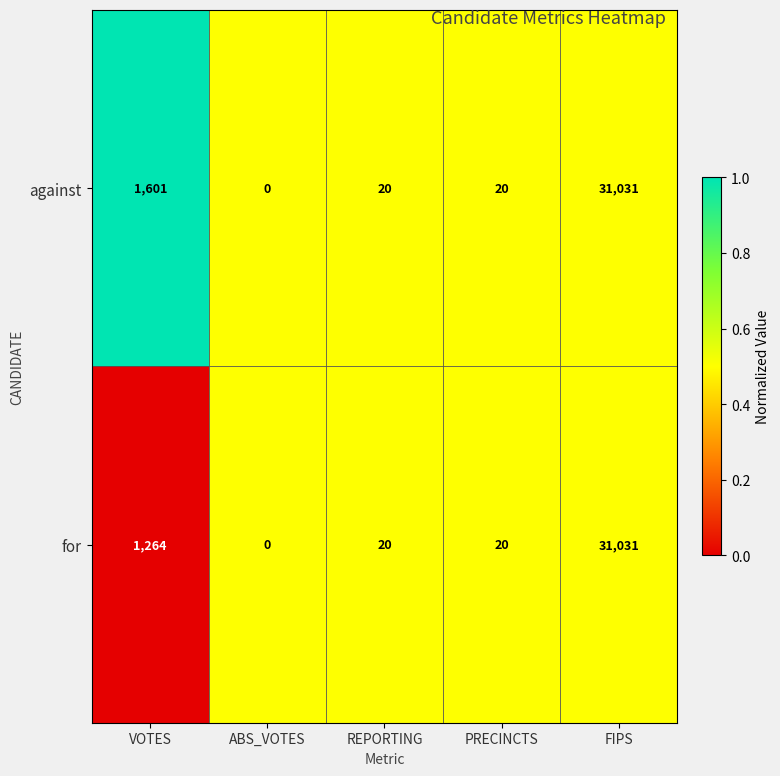

What is the total value across all series at ABS_VOTES?

0